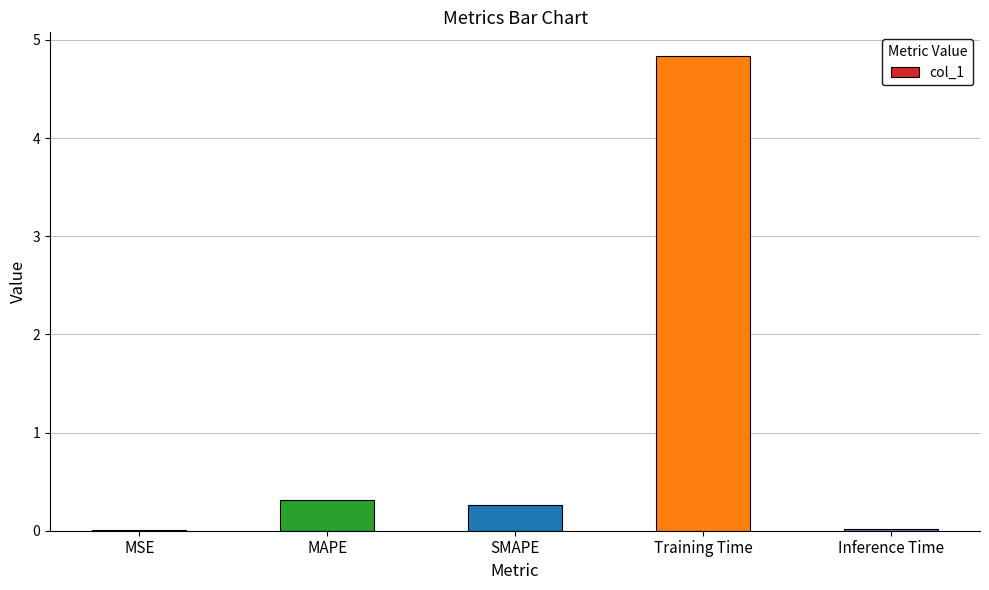

Between Inference Time and Training Time, which is larger?

Training Time